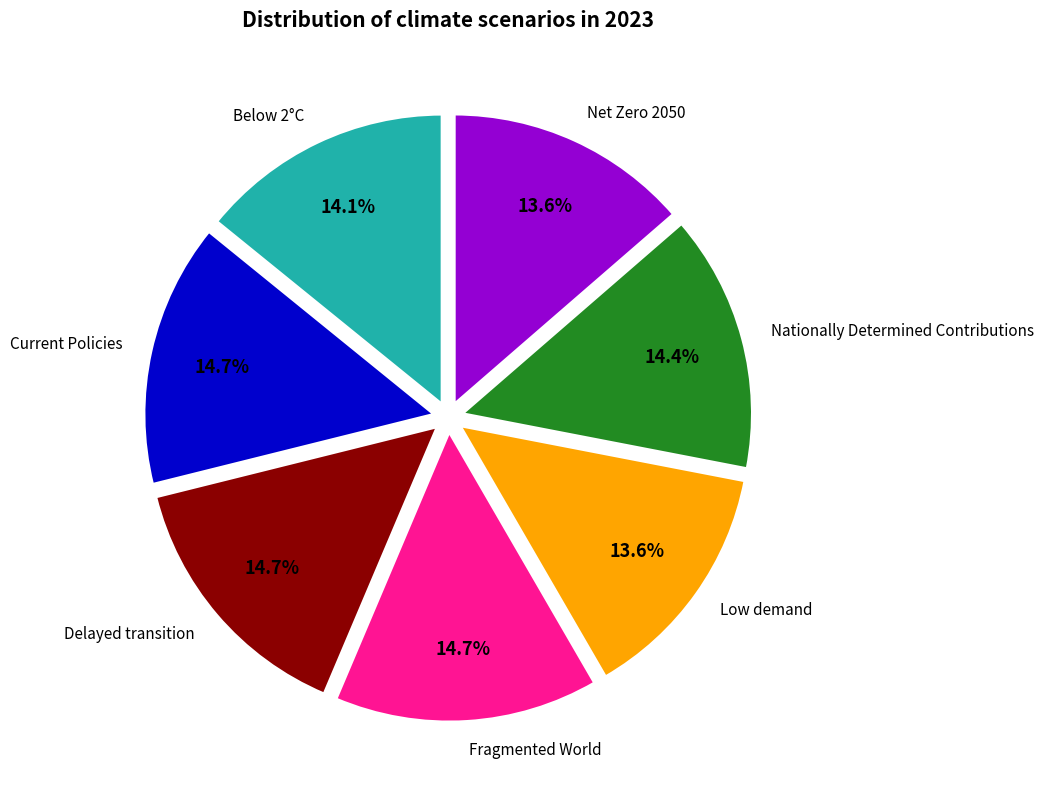

To the nearest percent, what portion does Delayed transition represent?

15%